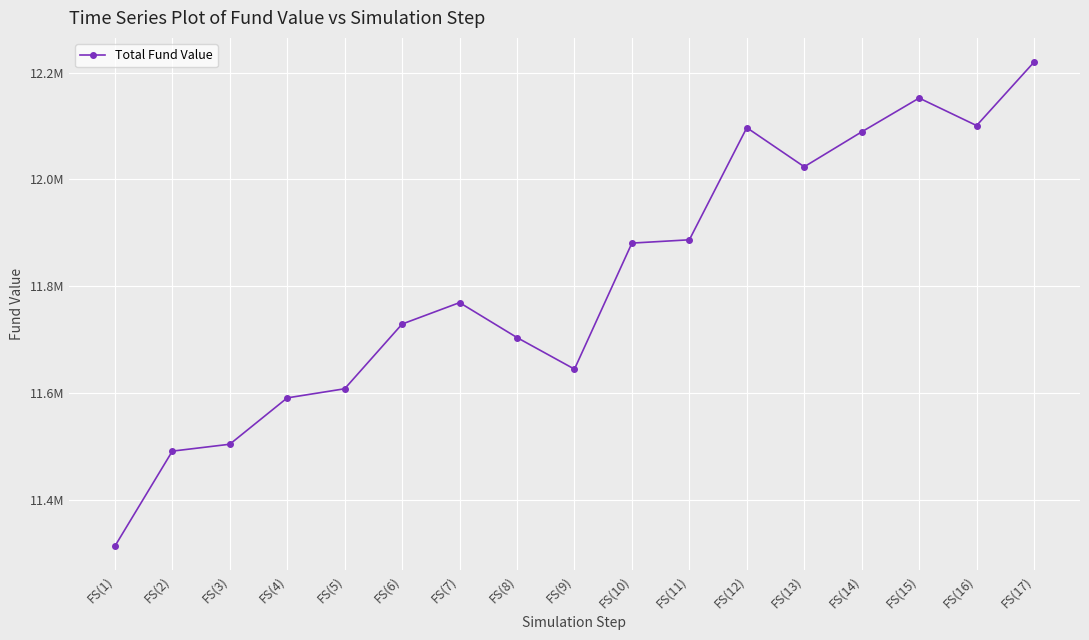

Is this an area chart (filled region under the line)?

No